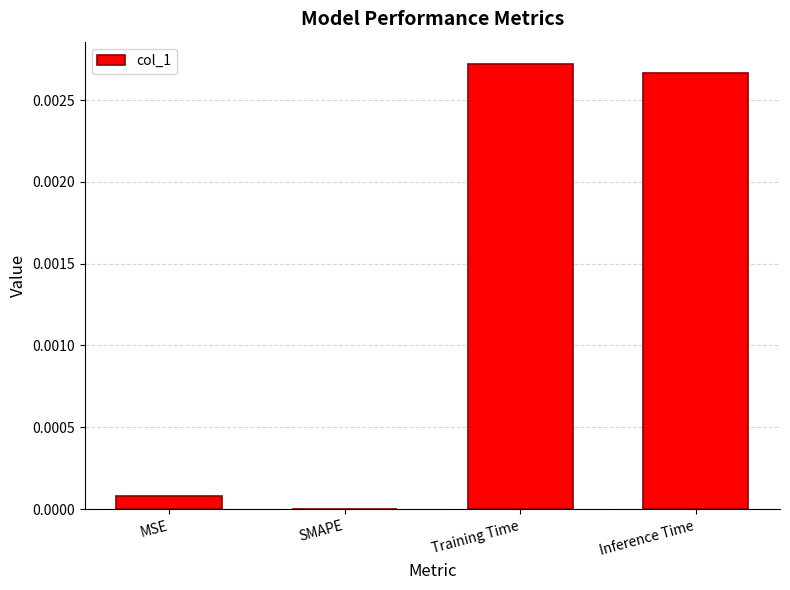

Between MSE and SMAPE, which is larger?

MSE